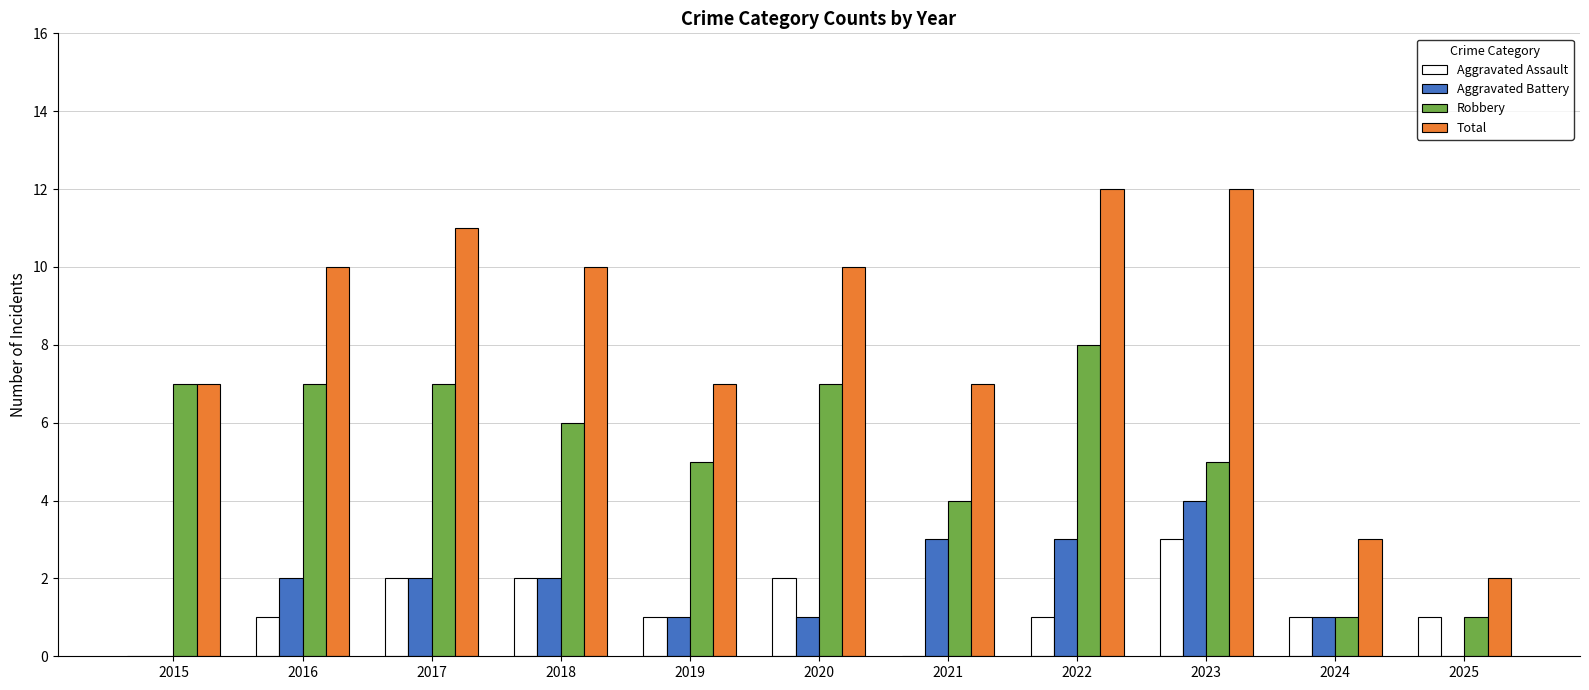

What is the highest value of the Aggravated Battery series?

4